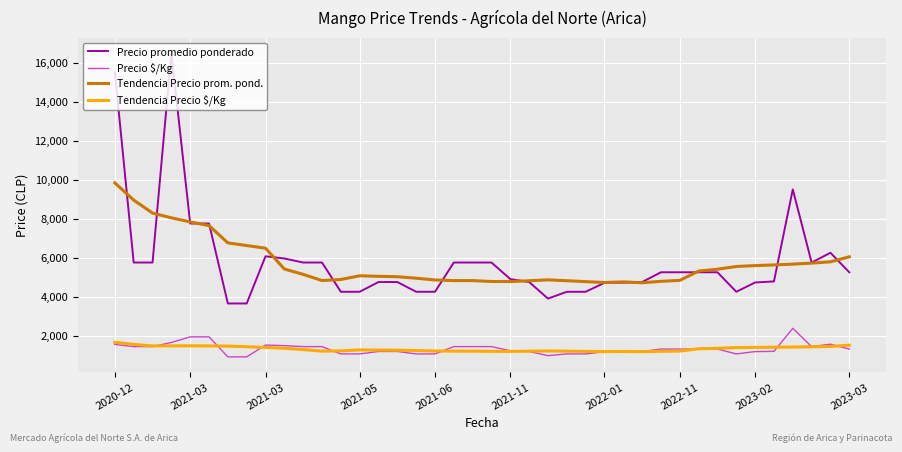

What is the greatest value displayed?

16500.0